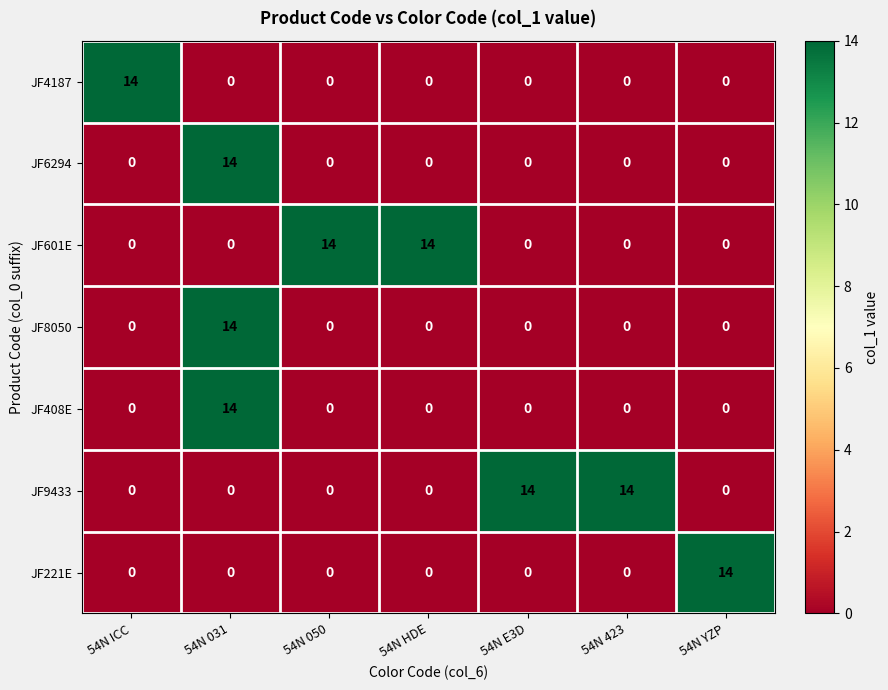

Count the number of data series in this chart.

7